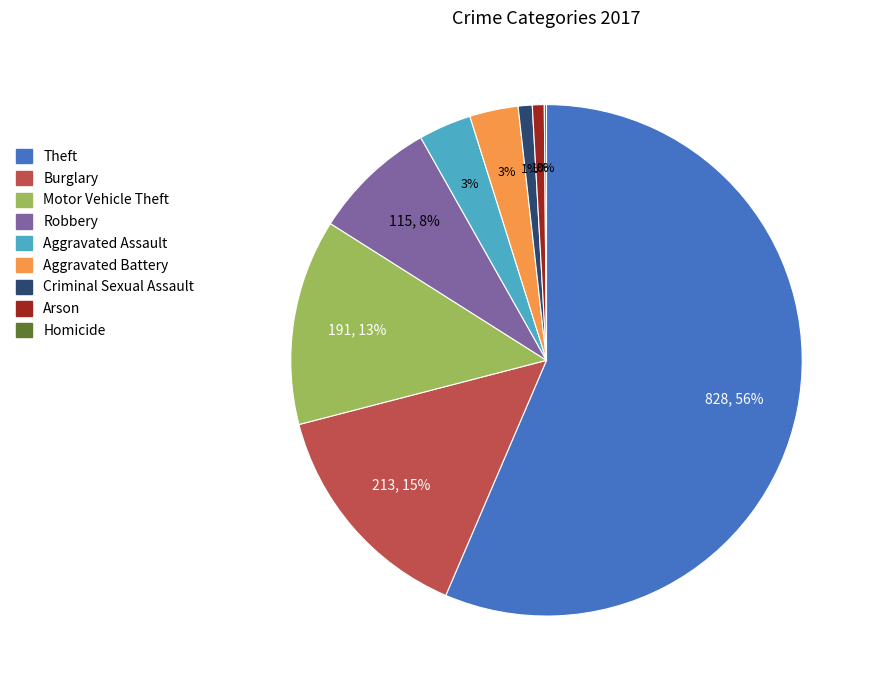

Combined, do Motor Vehicle Theft and Theft account for over 50%?

Yes